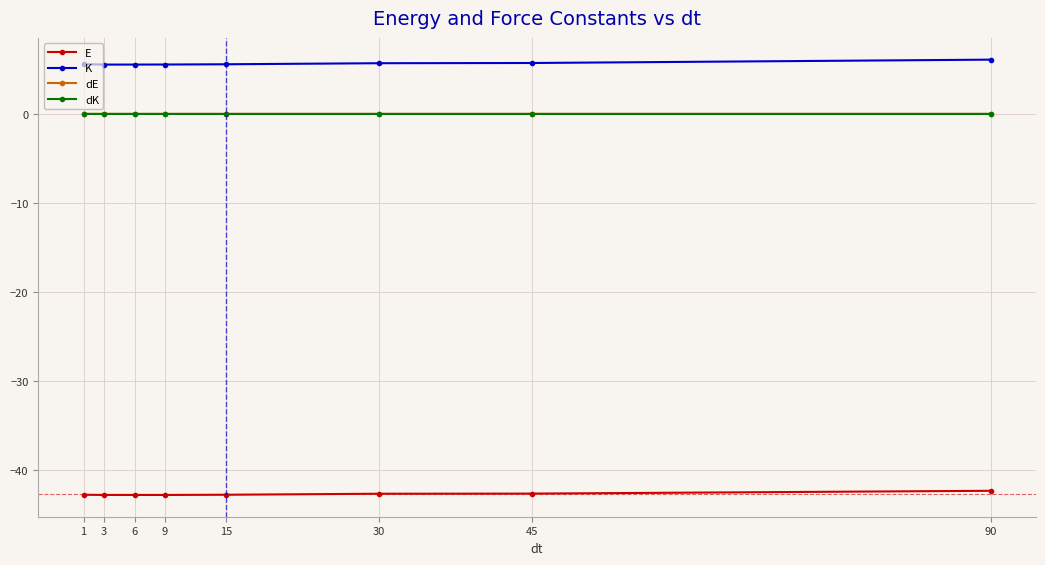

Which series has the widest spread of values?

K